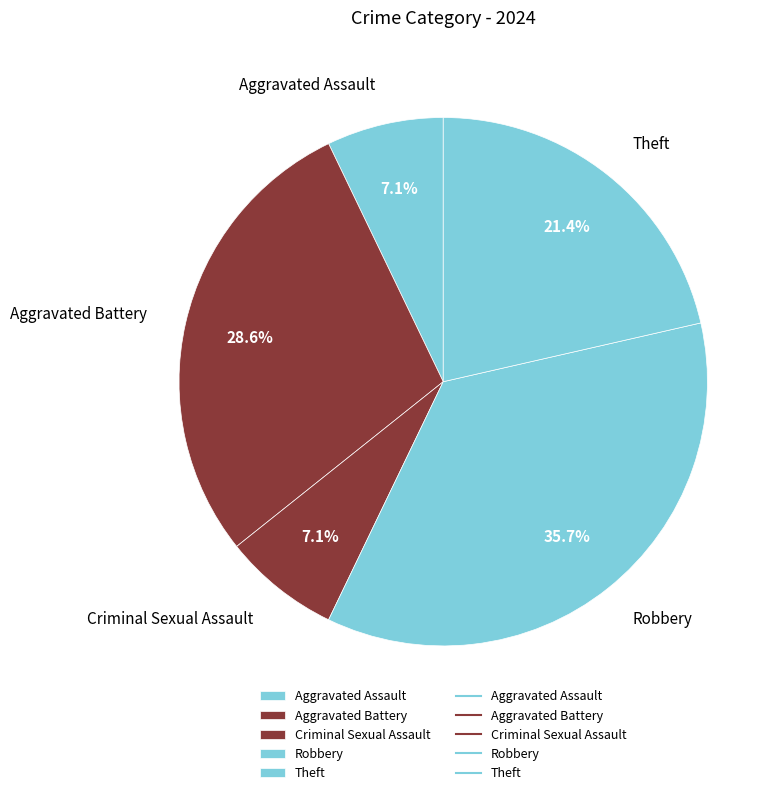

Combined, do Theft and Aggravated Assault account for over 50%?

No